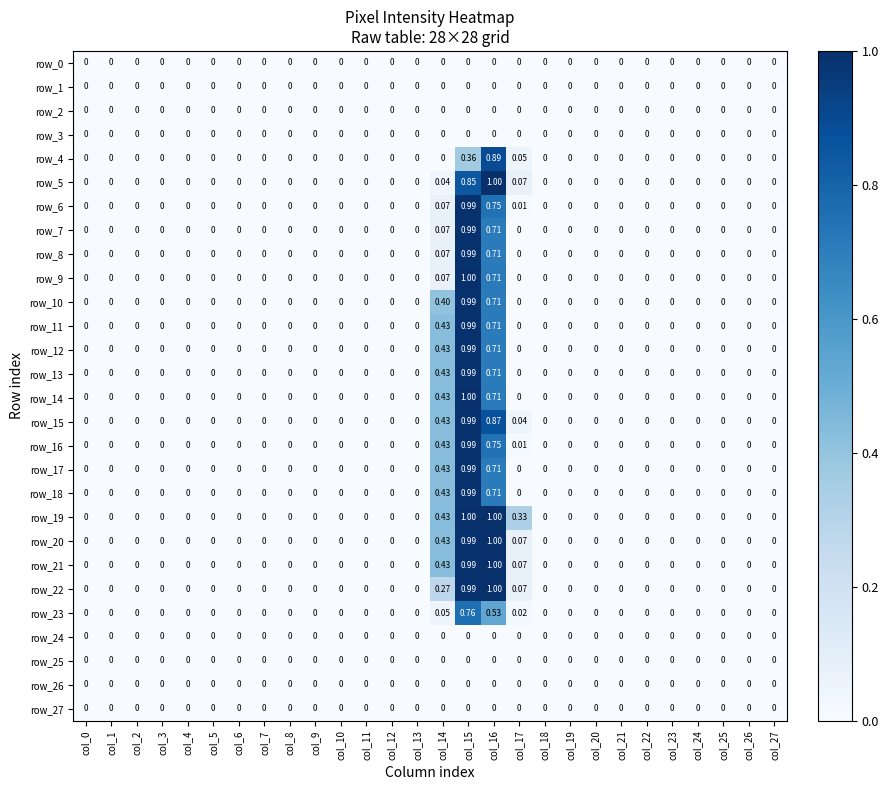

How many values in the row_19 series exceed 0?

4